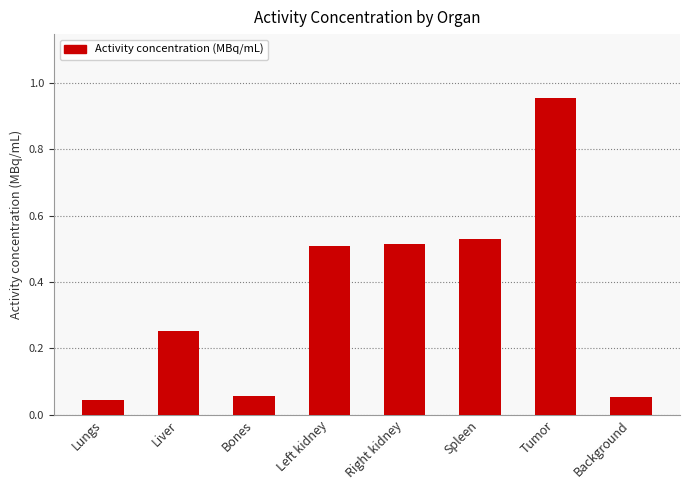

What is the average value?

0.4